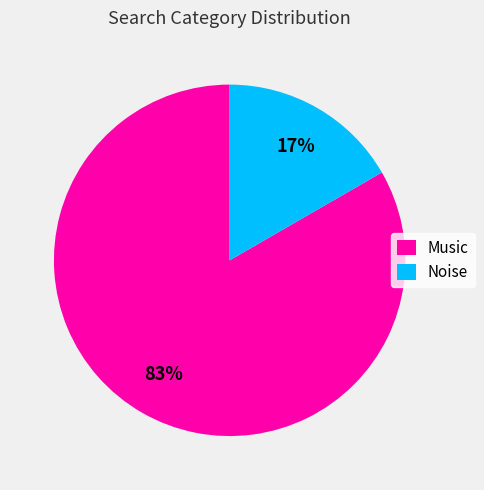

Which category has the biggest portion of the pie?

Music